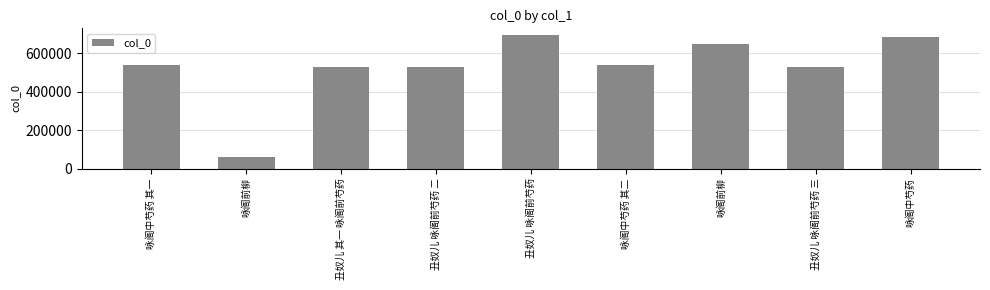

Which label corresponds to the smallest value in the chart?

咏阁前柳